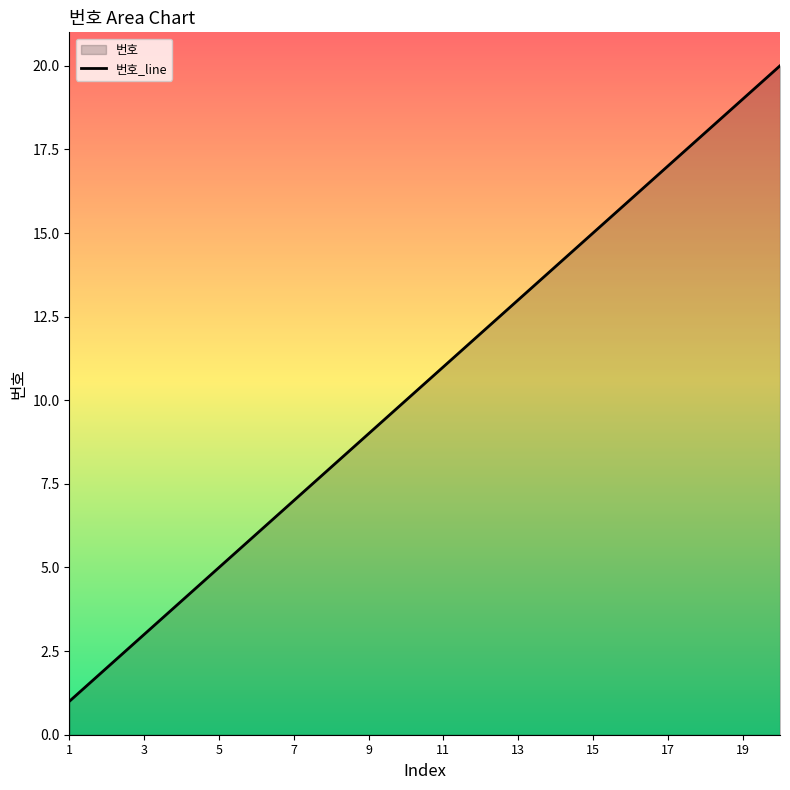

How many categories are shown in the chart?

20